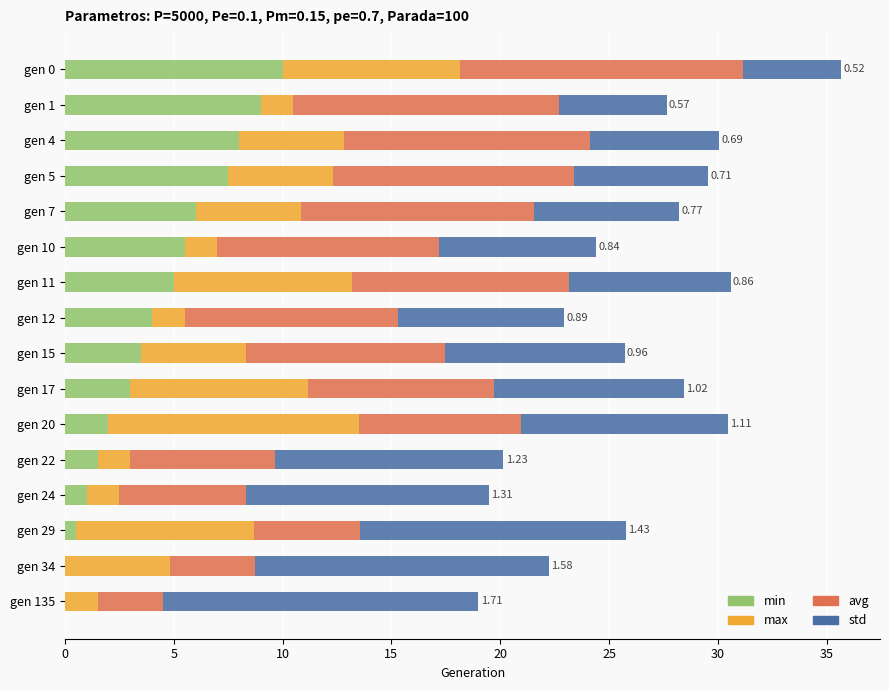

What is the total value across all series at gen 22?

20.1